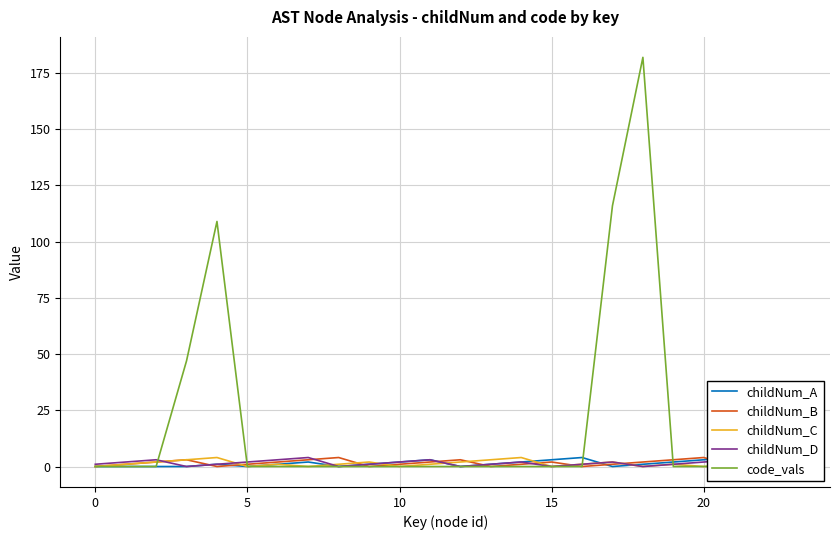

How many childNum_B values are between 1 and 3?

16